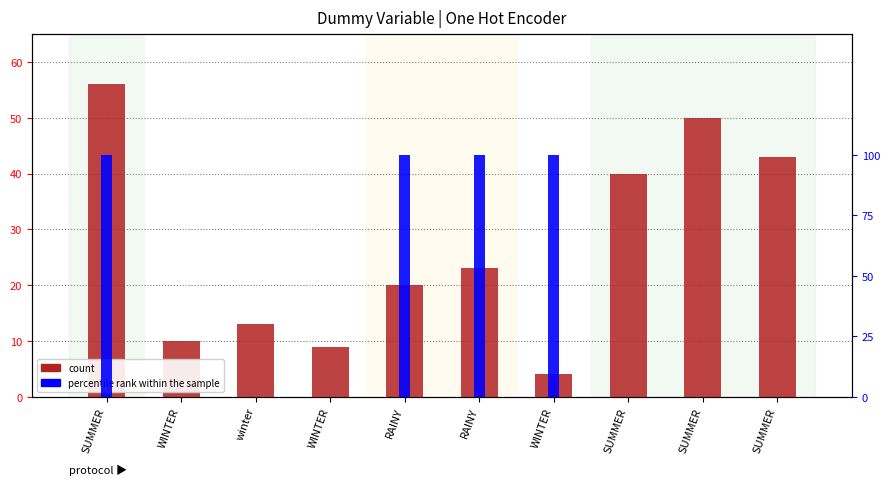

What is the difference between the maximum and second lowest values in the count series?

47